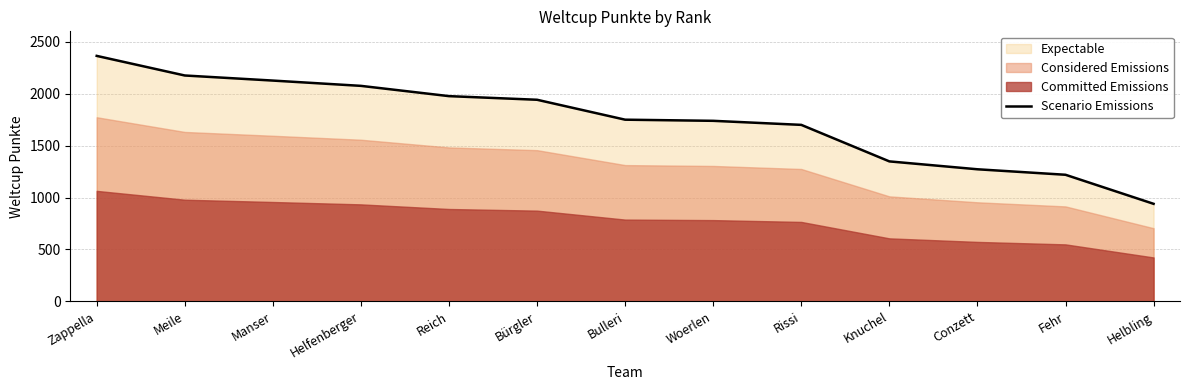

List the labels in order of value, smallest first.

Helbling, Fehr, Conzett, Knuchel, Rissi, Woerlen, Bulleri, Bürgler, Reich, Helfenberger, Manser, Meile, Zappella